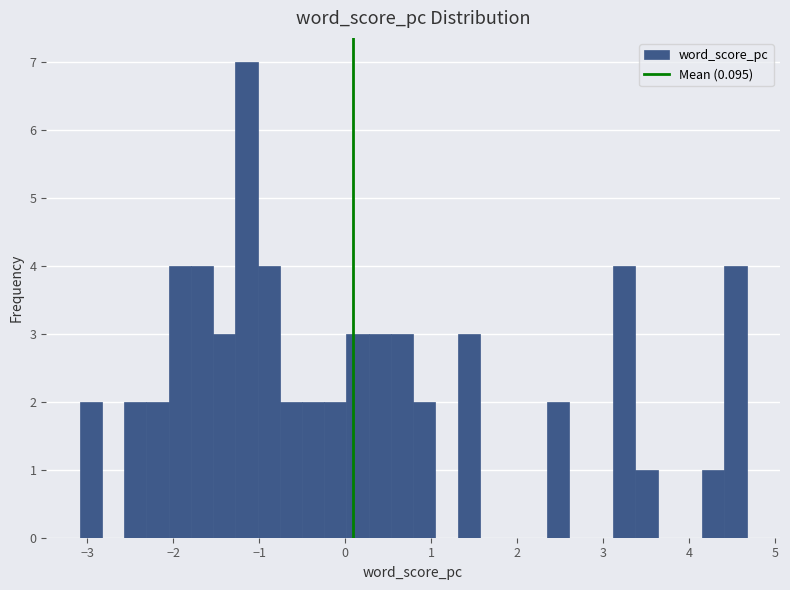

Around what value on the x-axis is the tallest bar? Give the approximate position of its centre, as read against the axis.

-1.1